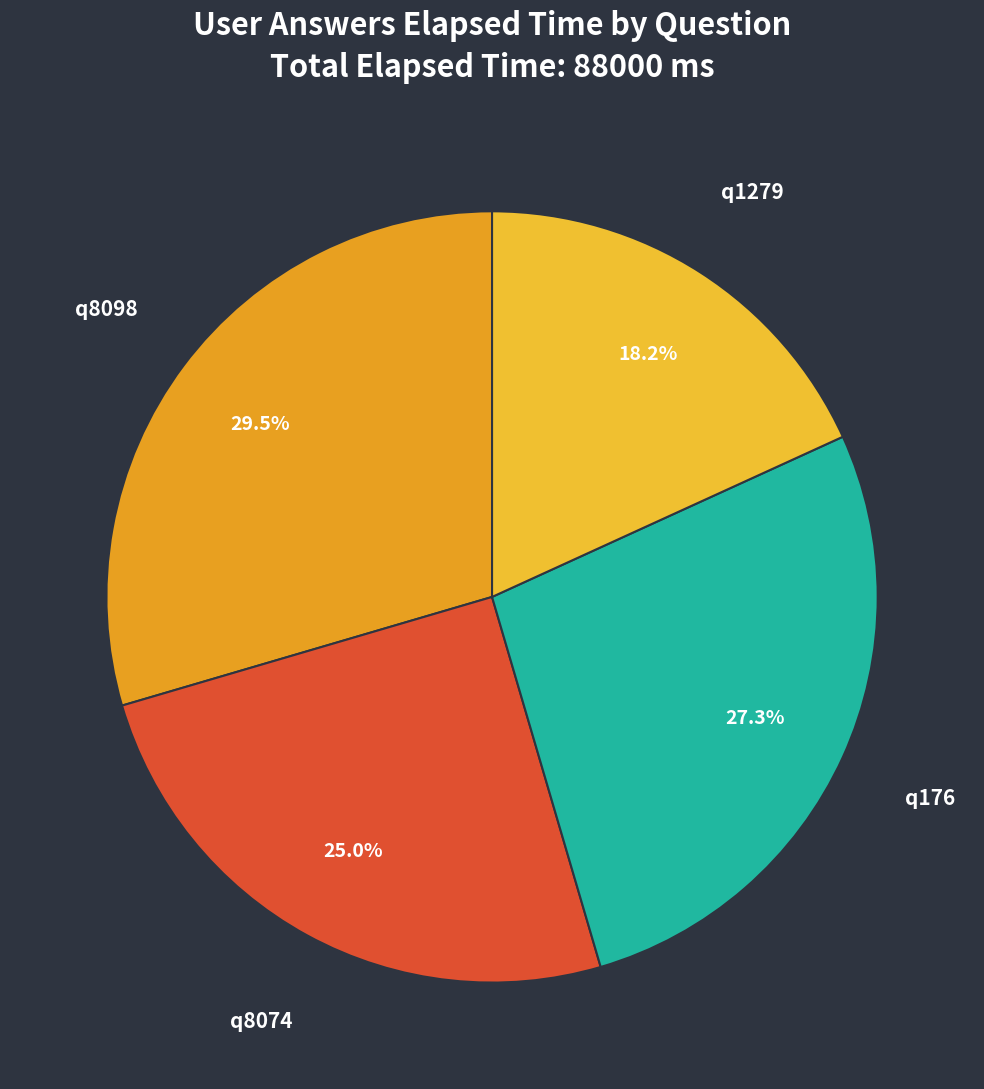

Is there a majority slice in this chart?

No